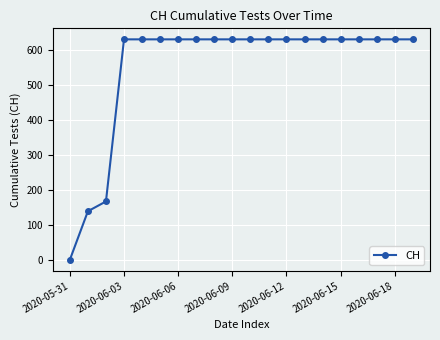

What is the value of the 13th point from the left?

631